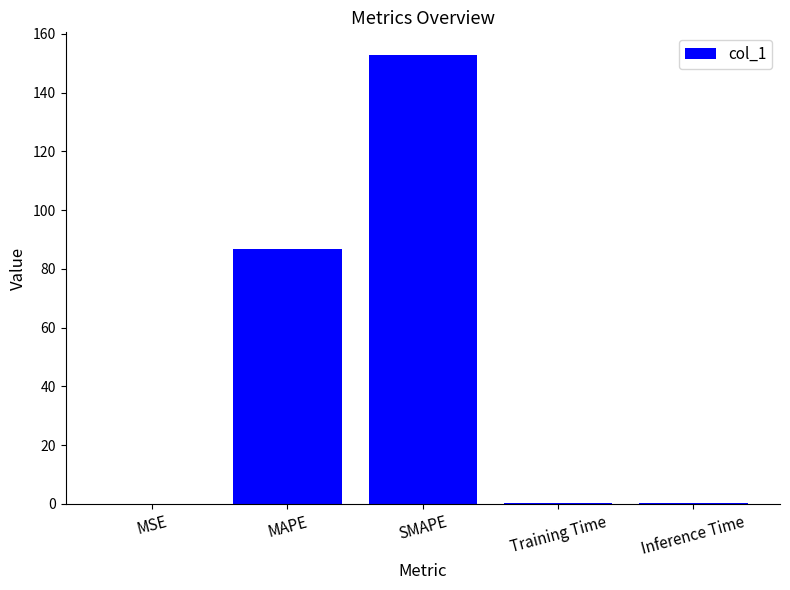

What is the maximum value shown in the chart?

152.9